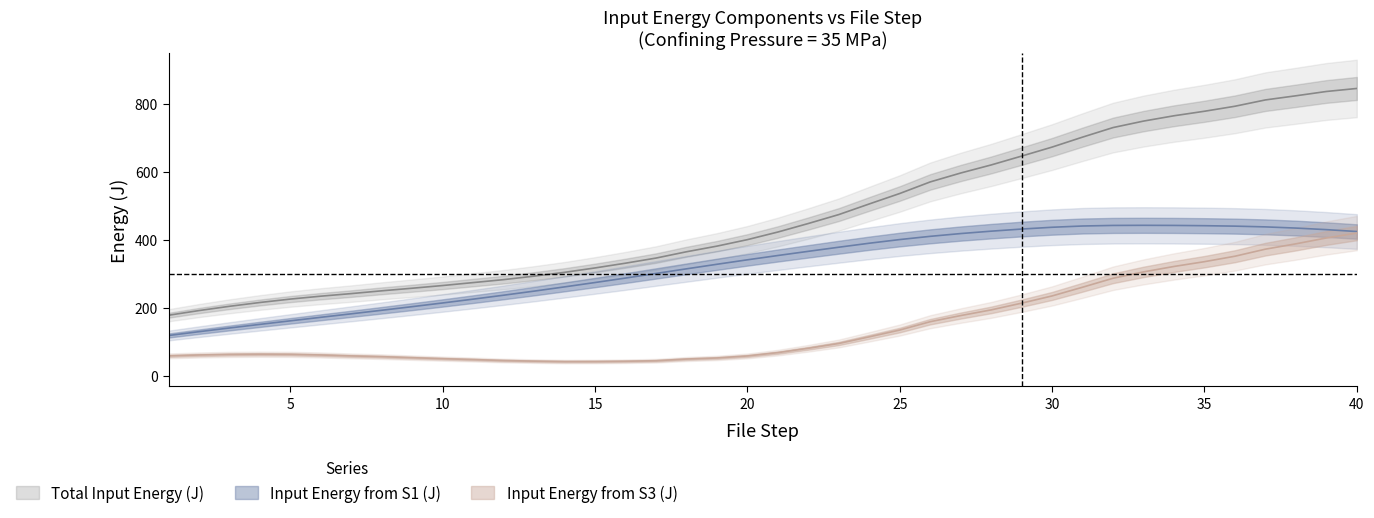

What is the total value across all series at 75?

1754.2